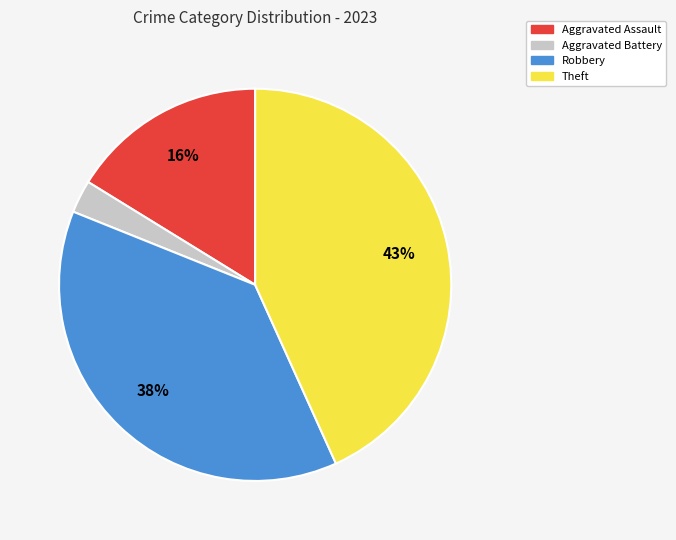

Does Aggravated Battery account for over 50% of the chart?

No